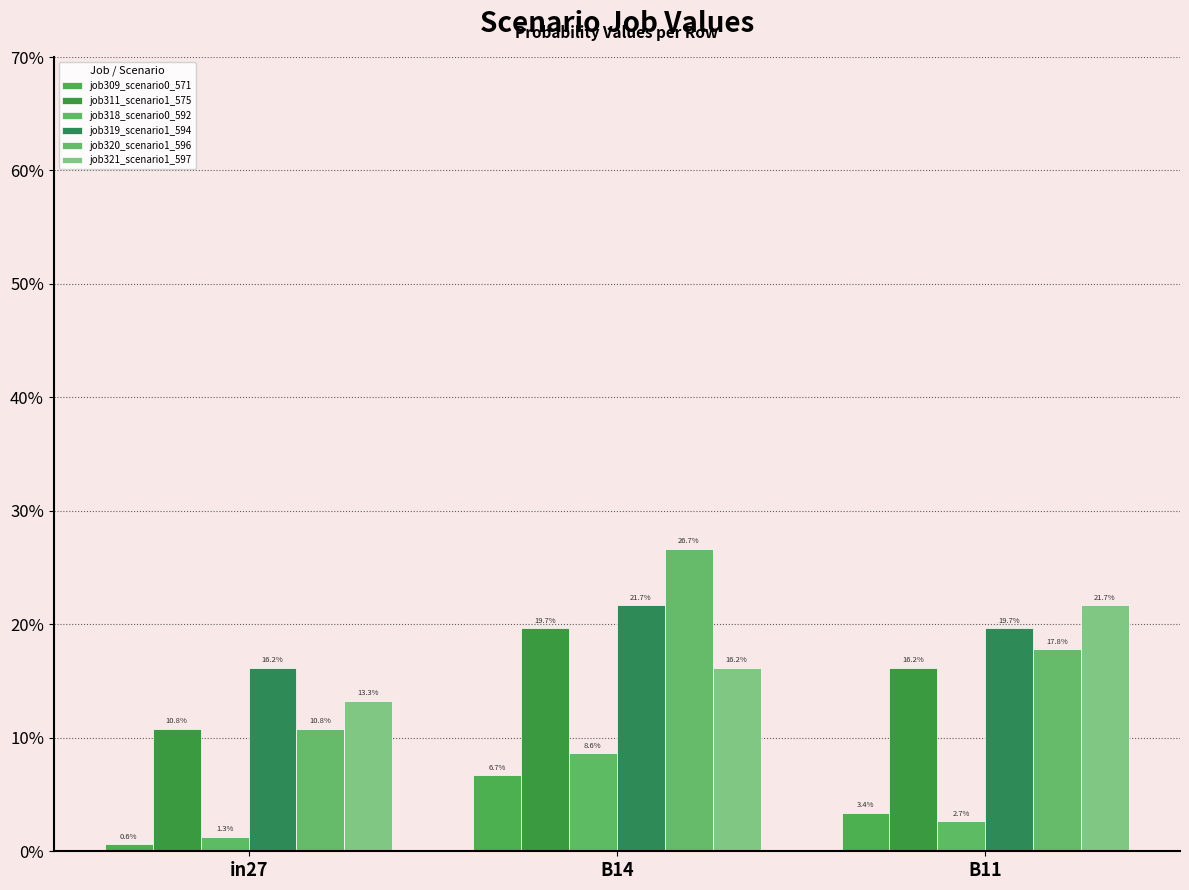

What is the sum of the job320_scenario1_596 values at B14 and in27?

0.4